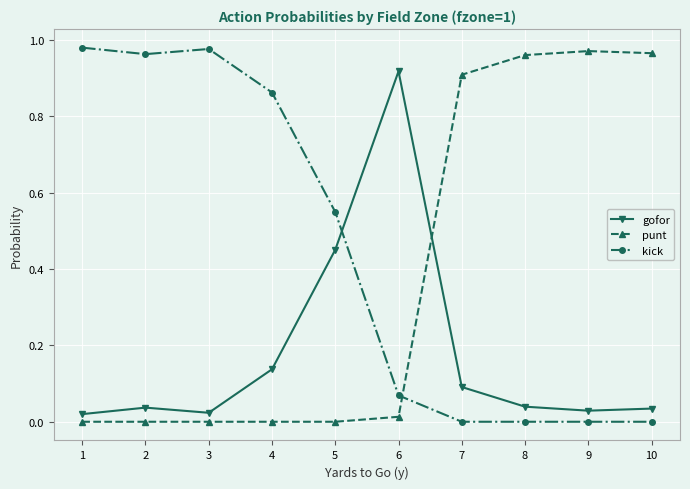

The kick series shows 0.0 at 8. True or false?

True